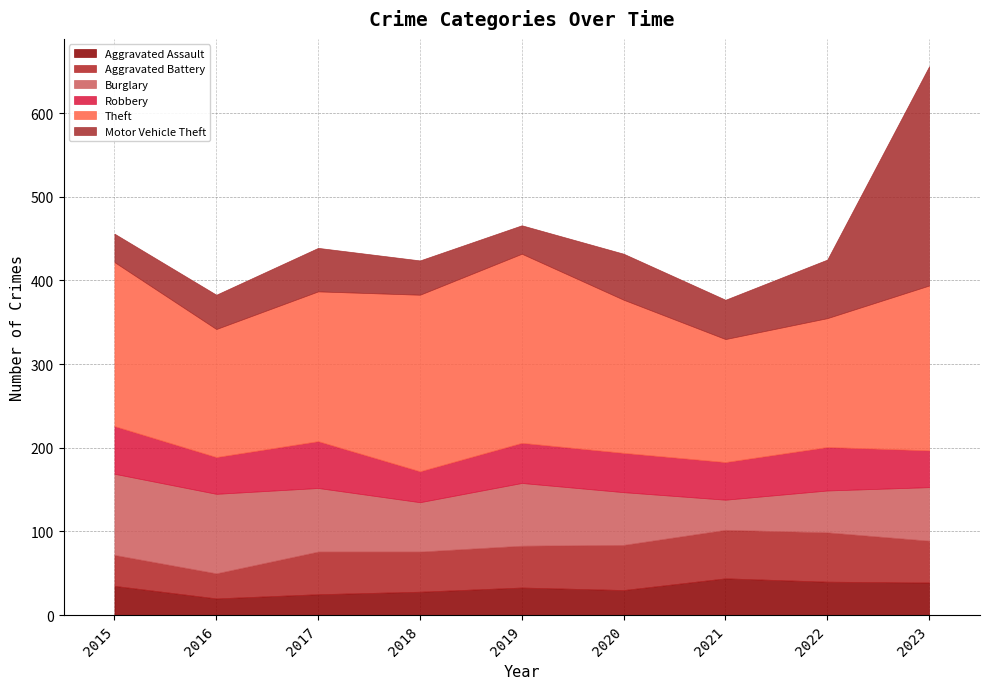

Reading right to left, extract all data points from this chart.

Aggravated Assault: 2023=39	2022=40	2021=44	2020=30	2019=33	2018=28	2017=25	2016=20	2015=35
Aggravated Battery: 2023=50	2022=59	2021=58	2020=54	2019=50	2018=48	2017=51	2016=30	2015=37
Burglary: 2023=64	2022=50	2021=36	2020=63	2019=75	2018=59	2017=76	2016=95	2015=97
Robbery: 2023=44	2022=52	2021=45	2020=47	2019=48	2018=37	2017=56	2016=44	2015=57
Theft: 2023=197	2022=154	2021=147	2020=183	2019=226	2018=211	2017=179	2016=153	2015=196
Motor Vehicle Theft: 2023=262	2022=70	2021=47	2020=55	2019=34	2018=41	2017=52	2016=41	2015=34